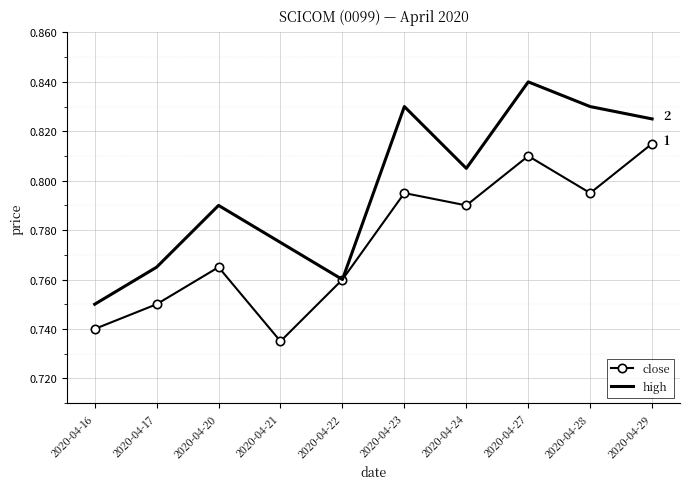

Which category has the lowest value in the high series?

2020-04-16